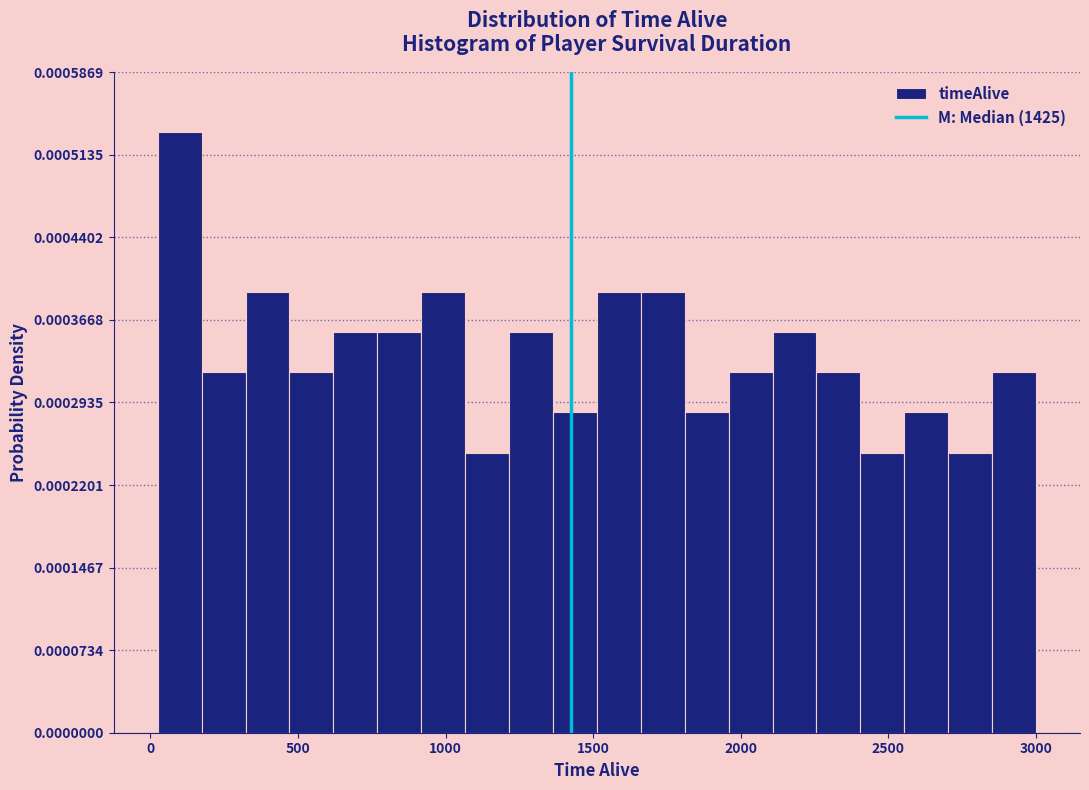

Around what value on the x-axis is the tallest bar? Give the approximate position of its centre, as read against the axis.

100